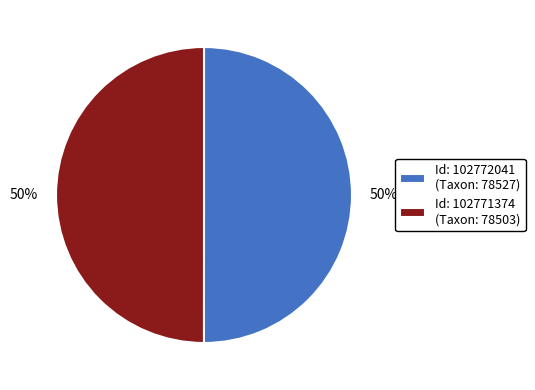

To the nearest percent, what percentage of the pie is Id: 102771374 (Taxon: 78503)?

50%